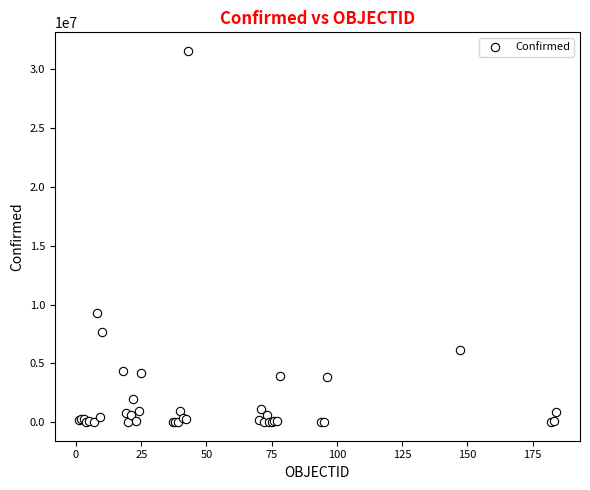

What Y value in the scatter plot is closest to 15774449?

9313453